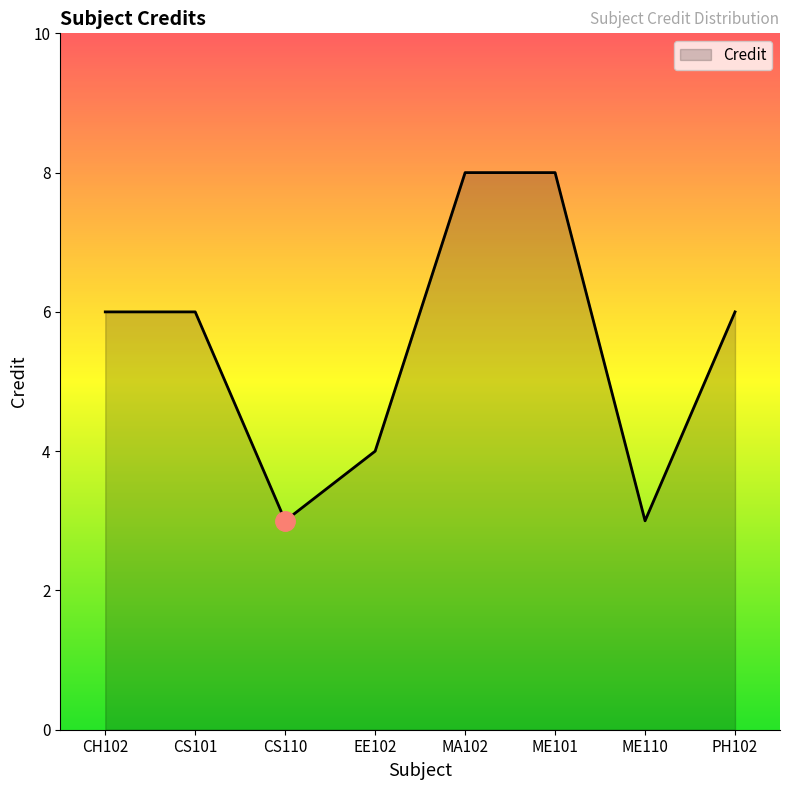

Which has a higher value, MA102 or EE102?

MA102